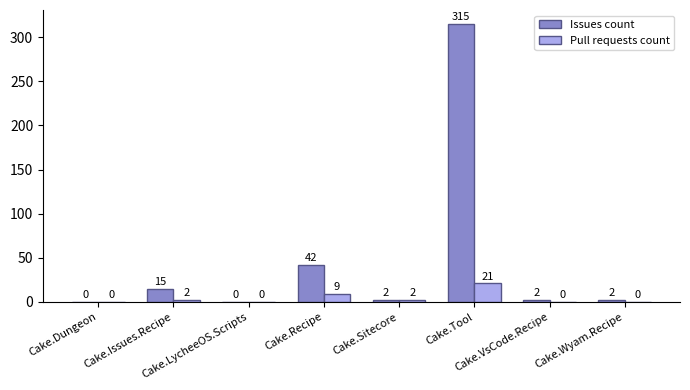

What are all the series names shown in the legend?

Issues count, Pull requests count